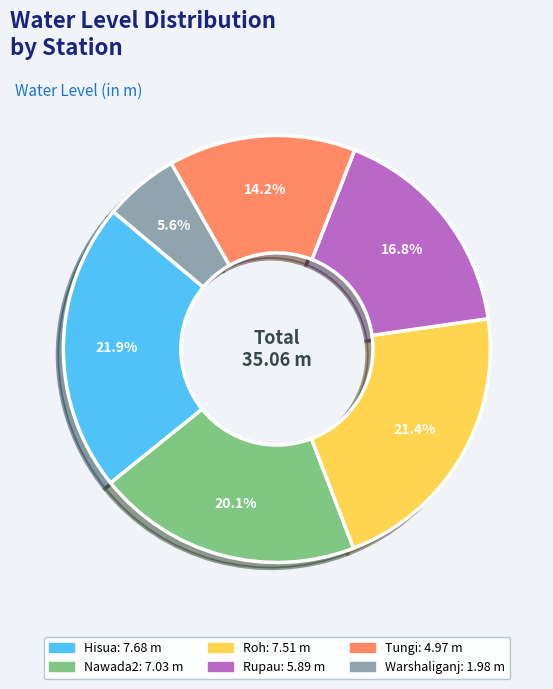

Approximately how many times larger is the value at Hisua compared to Roh?

1.0